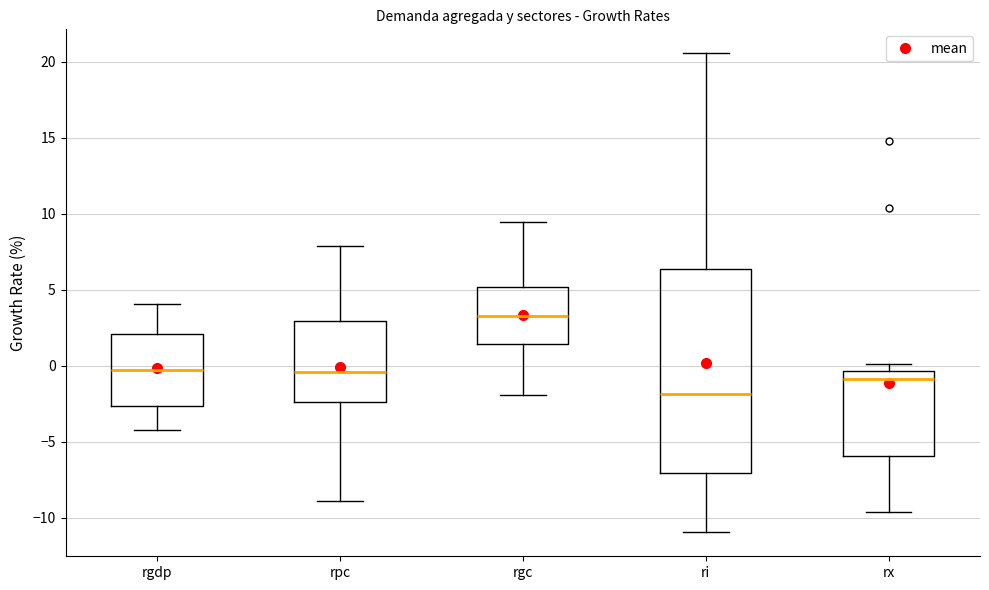

Reading left to right, read every box against the y-axis: the position of its median line, the range the box covers, and the ends of its whiskers. The values are not printed on the chart, so give them approximately, as read against the axis.

rgdp: median -0.5, box -2.5 to 2.0, whiskers -4.0 to 4.0
rpc: median -0.5, box -2.5 to 3.0, whiskers -9.0 to 8.0
rgc: median 3.5, box 1.5 to 5.0, whiskers -2.0 to 9.5
ri: median -2.0, box -7.0 to 6.5, whiskers -11.0 to 20.5
rx: median -1.0, box -6.0 to -0.5, whiskers -9.5 to 0.0